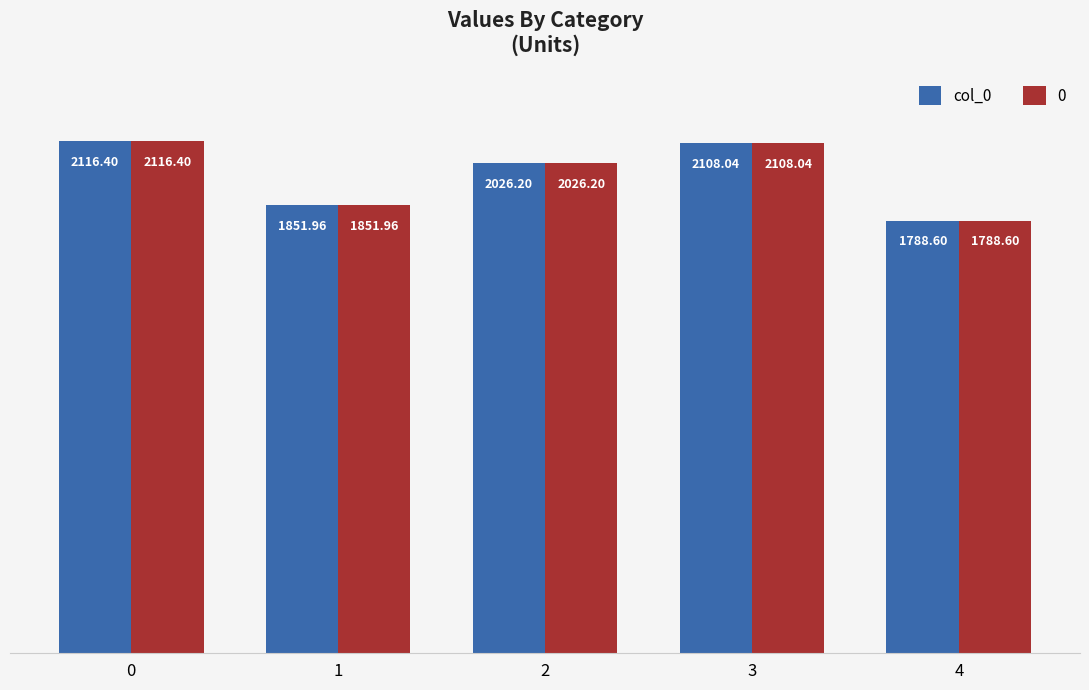

What is the sum of all 0 values?

9891.2